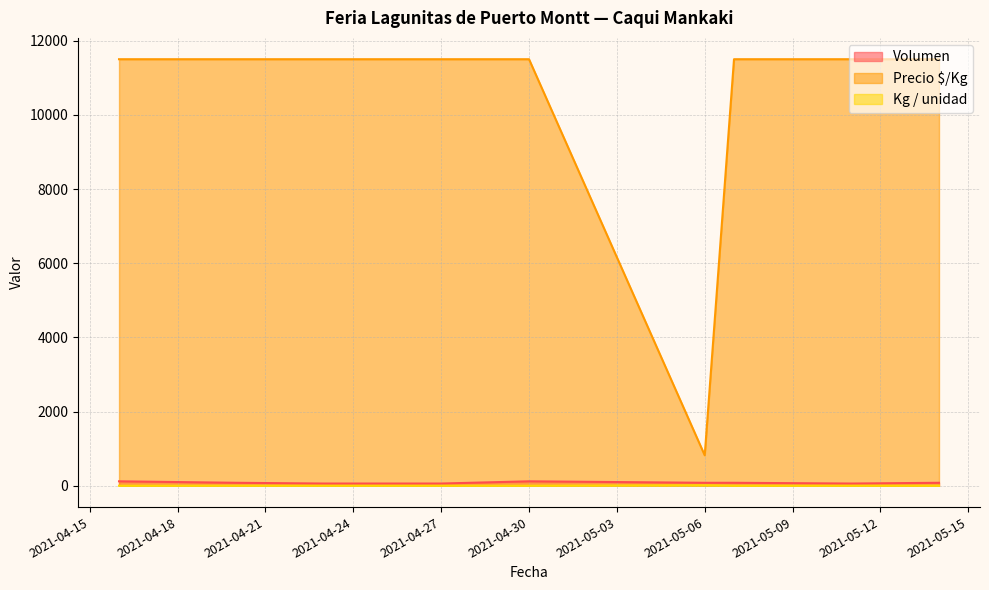

Is it true that Volumen equals 119 at 2021-04-20?

False